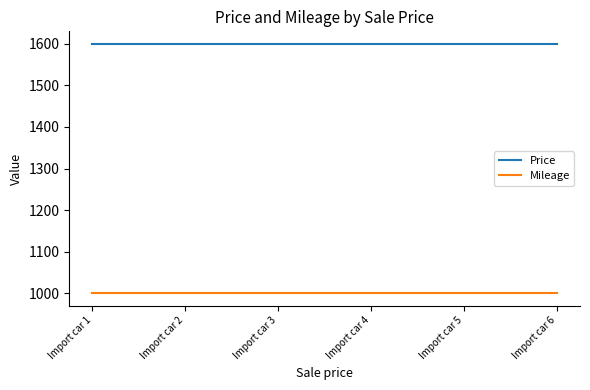

Rank the series by their maximum value, from lowest to highest.

Mileage, Price